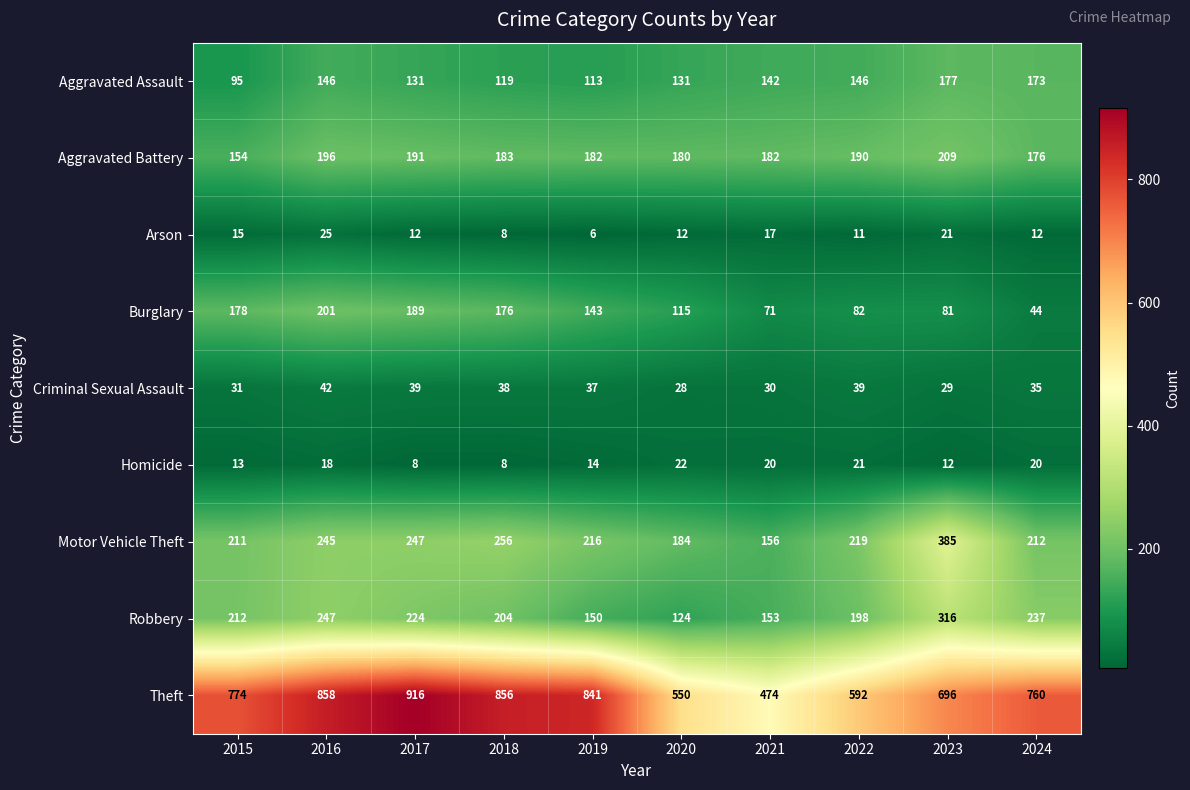

Count the number of data series in this chart.

9